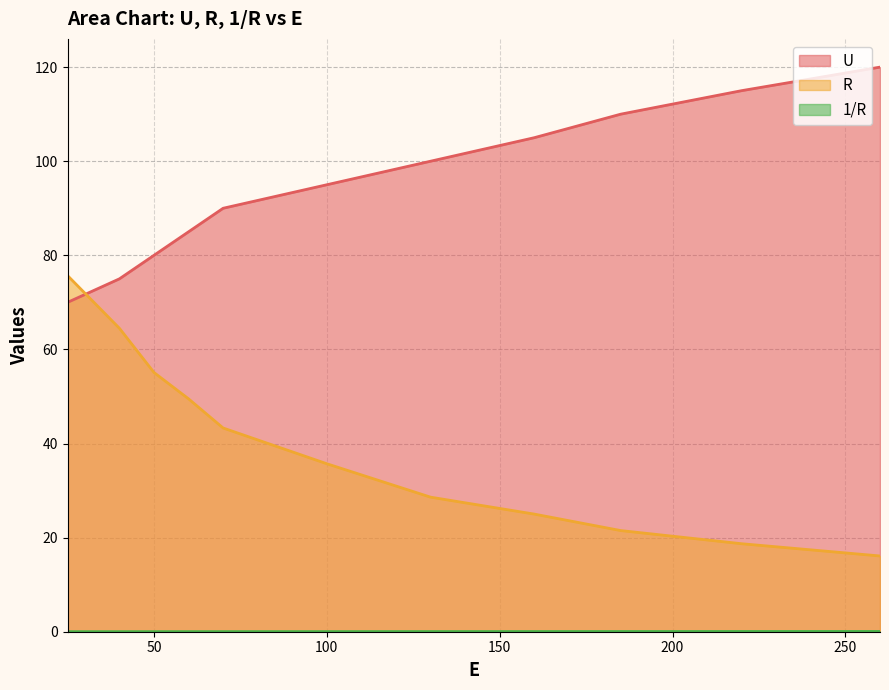

What is the sum of the U values at 25 and 260?

190.0